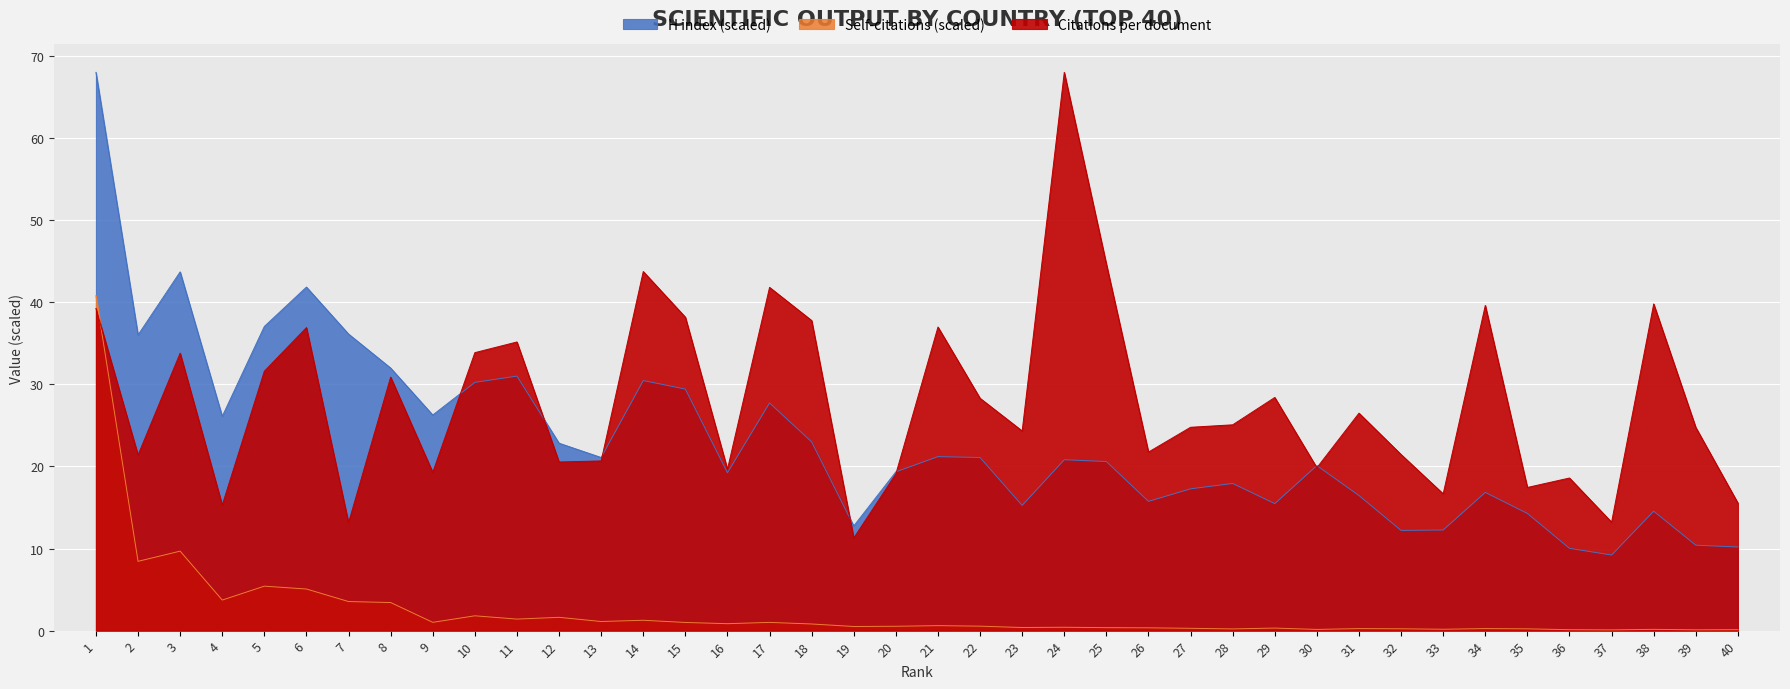

Reading left to right, extract all data points from this chart.

Citations per document: 1=39.2	2=21.4	3=33.8	4=15.3	5=31.6	6=36.9	7=13.2	8=30.9	9=19.3	10=33.9	11=35.2	12=20.5	13=20.7	14=43.7	15=38.2	16=19.7	17=41.8	18=37.8	19=11.3	20=19.1	21=37.0	22=28.3	23=24.3	24=68.0	25=44.6	26=21.8	27=24.8	28=25.1	29=28.4	30=19.8	31=26.5	32=21.4	33=16.7	34=39.6	35=17.4	36=18.6	37=13.2	38=39.8	39=24.8	40=15.5
H index: 1=68.0	2=36.0	3=43.7	4=26.1	5=37.1	6=41.8	7=36.1	8=32.0	9=26.3	10=30.2	11=31.0	12=22.8	13=21.1	14=30.5	15=29.4	16=19.2	17=27.7	18=23.0	19=12.8	20=19.3	21=21.2	22=21.1	23=15.3	24=20.8	25=20.6	26=15.7	27=17.3	28=17.9	29=15.5	30=20.1	31=16.5	32=12.2	33=12.3	34=16.8	35=14.3	36=10.0	37=9.2	38=14.5	39=10.4	40=10.2
Self-citations (thousands): 1=40.8	2=8.4	3=9.7	4=3.7	5=5.4	6=5.1	7=3.5	8=3.4	9=1.0	10=1.8	11=1.4	12=1.6	13=1.1	14=1.3	15=1.0	16=0.8	17=1.0	18=0.8	19=0.5	20=0.5	21=0.6	22=0.5	23=0.4	24=0.4	25=0.4	26=0.3	27=0.3	28=0.2	29=0.3	30=0.1	31=0.2	32=0.2	33=0.2	34=0.2	35=0.2	36=0.1	37=0.1	38=0.2	39=0.1	40=0.1